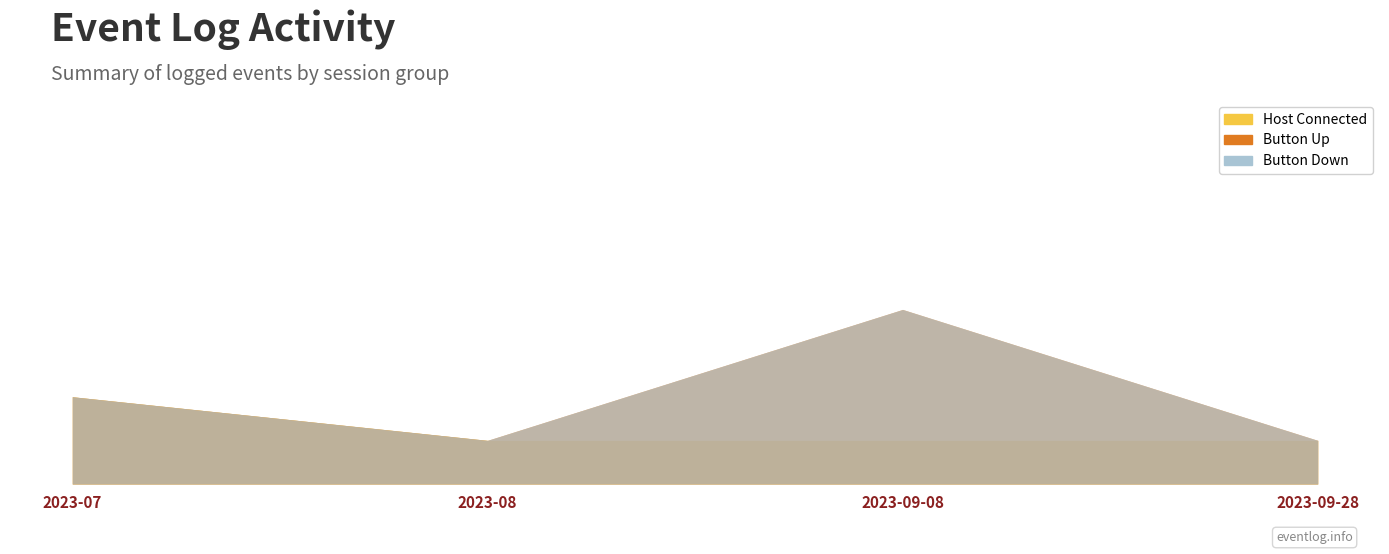

How many lines are shown in the chart?

3